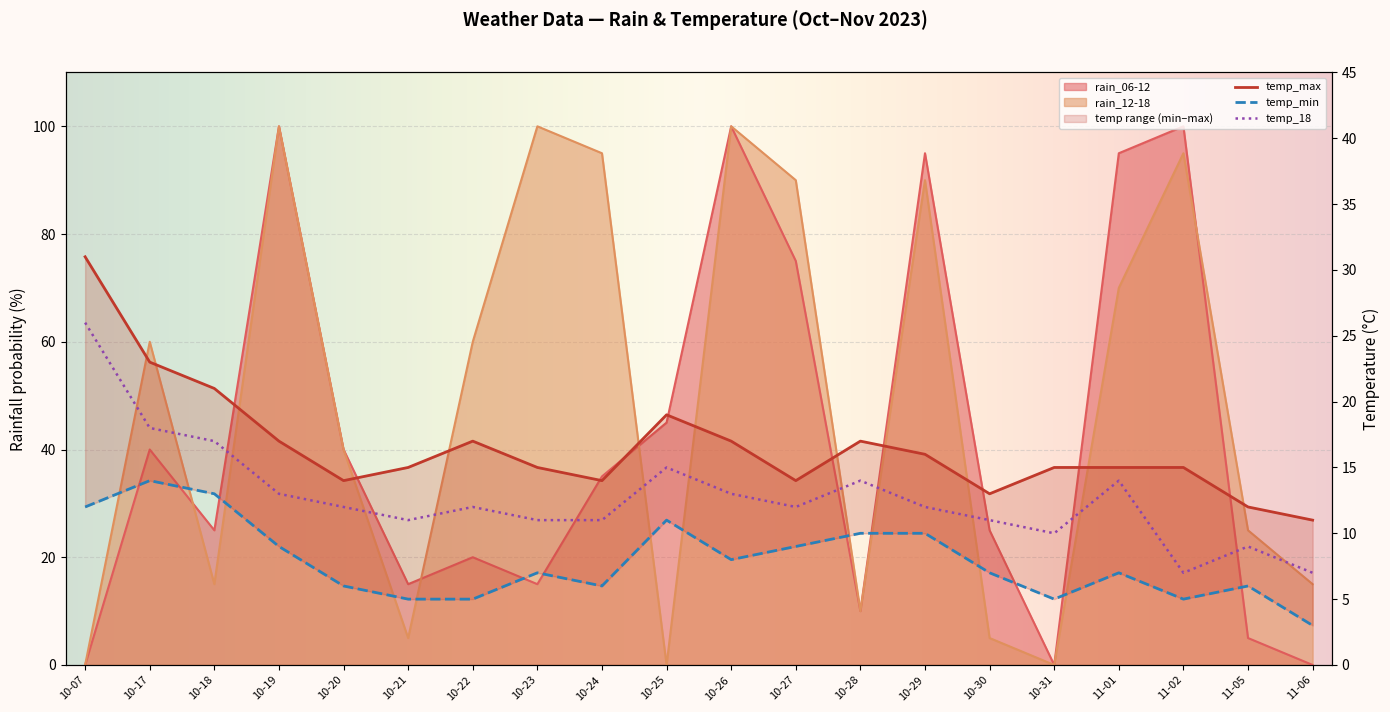

At which category is the sum across all series the highest?

10-19